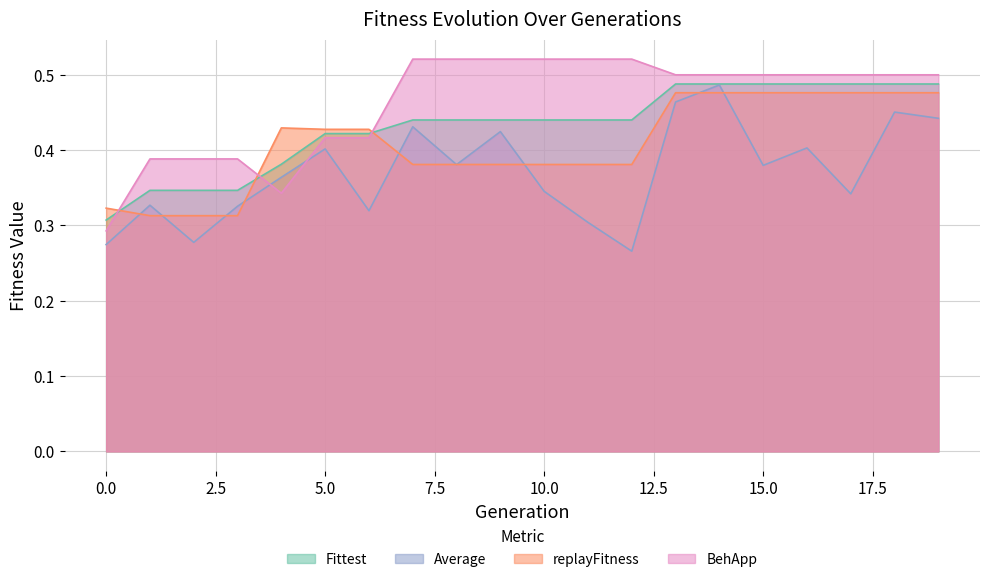

Is the value of replayFitness at 3 greater than the value of BehApp at 14?

No